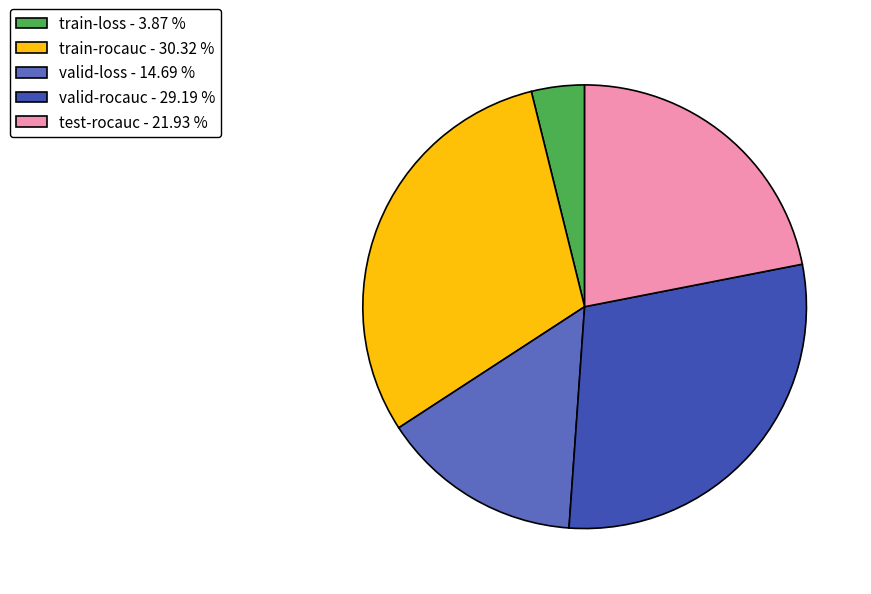

Which slice is the largest?

train-rocauc